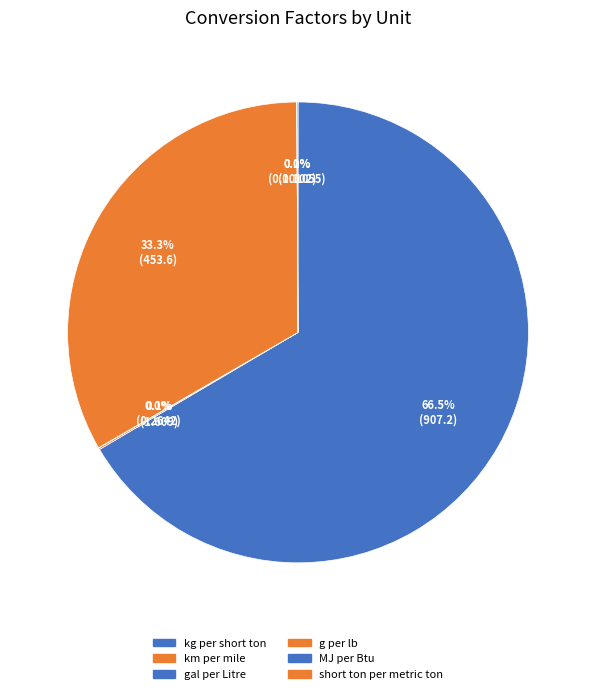

True or false: kg per short ton accounts for 80% of the total.

False